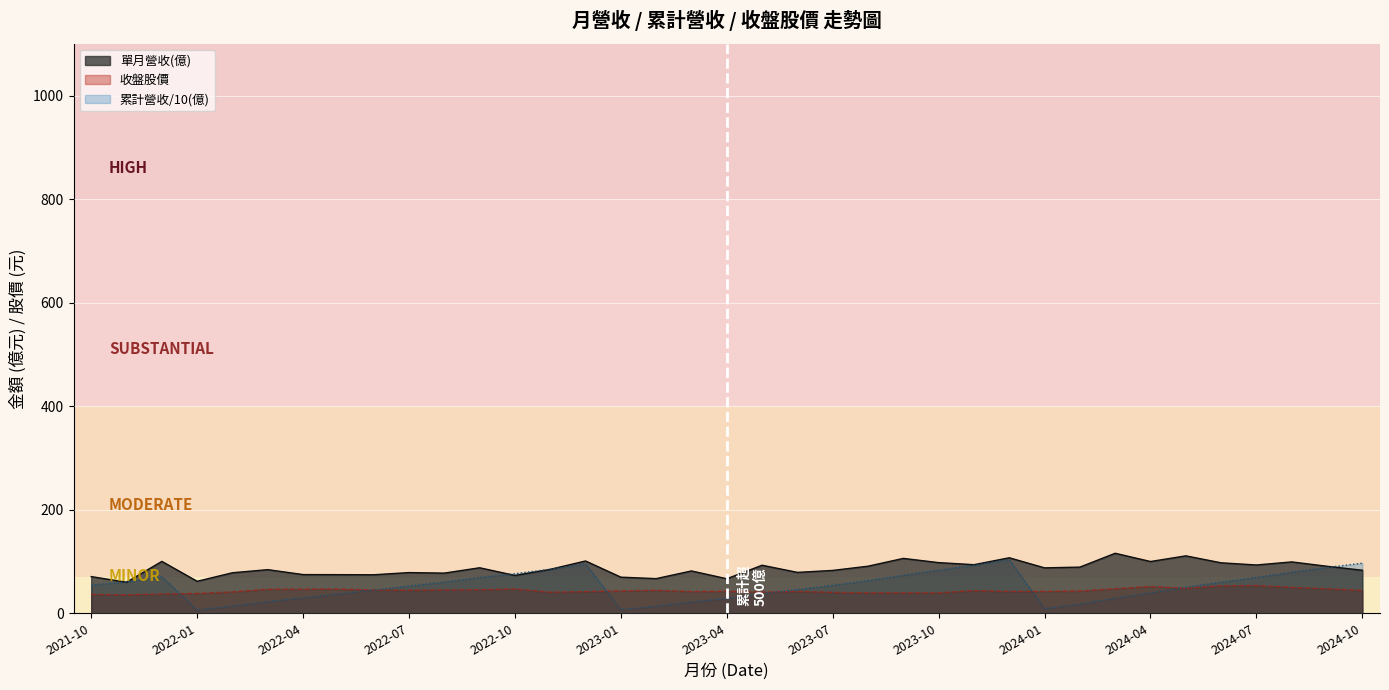

What is the approximate value of 單月營收(億) at 2024-10?

83.1